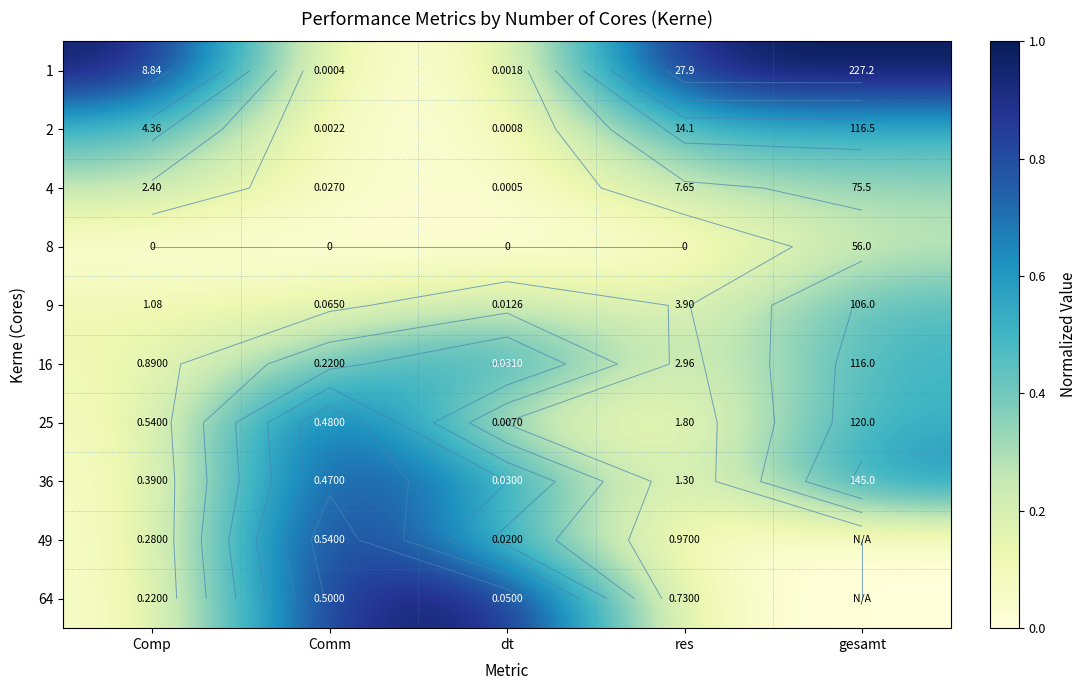

True or false: 9 has a value of 0.1 at dt.

False